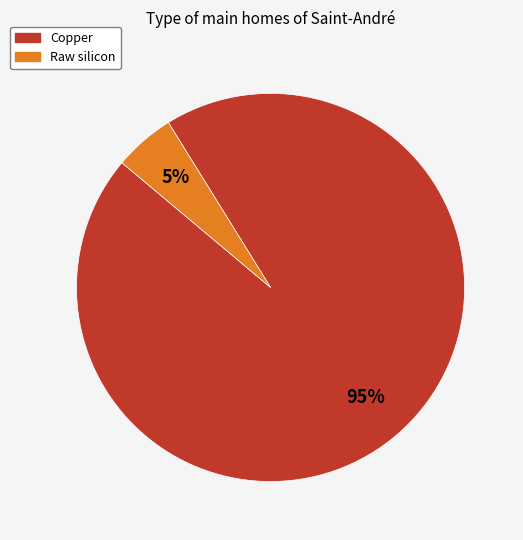

Which category has the biggest portion of the pie?

Copper